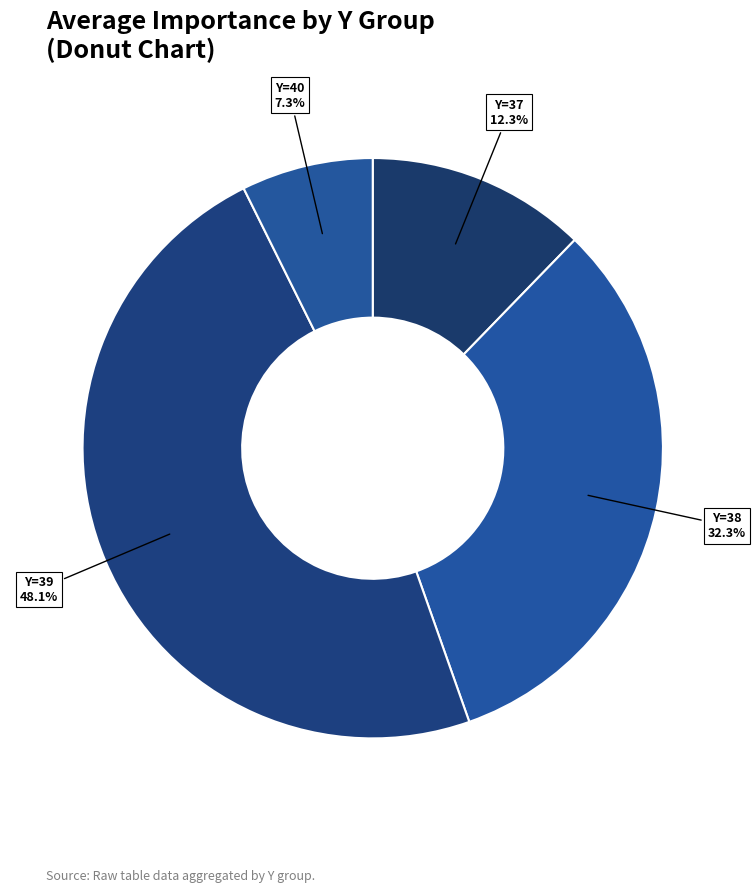

Between Y=38 and Y=39, which is larger?

Y=39